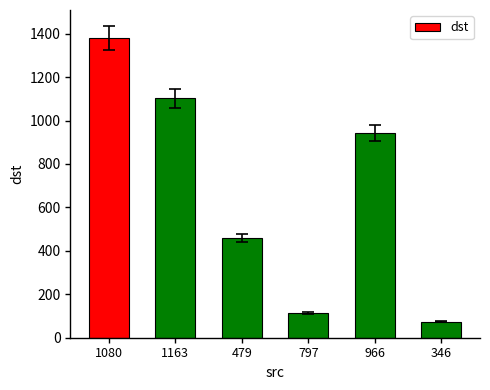

Is it true that the value at 1163 is 1102?

True